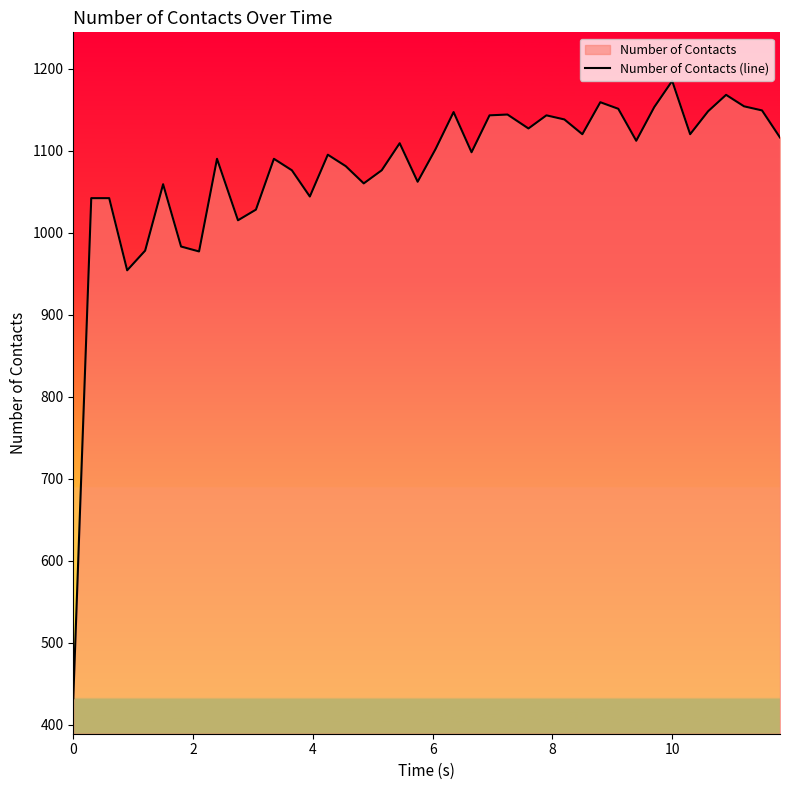

What is the minimum value shown in the chart?

432